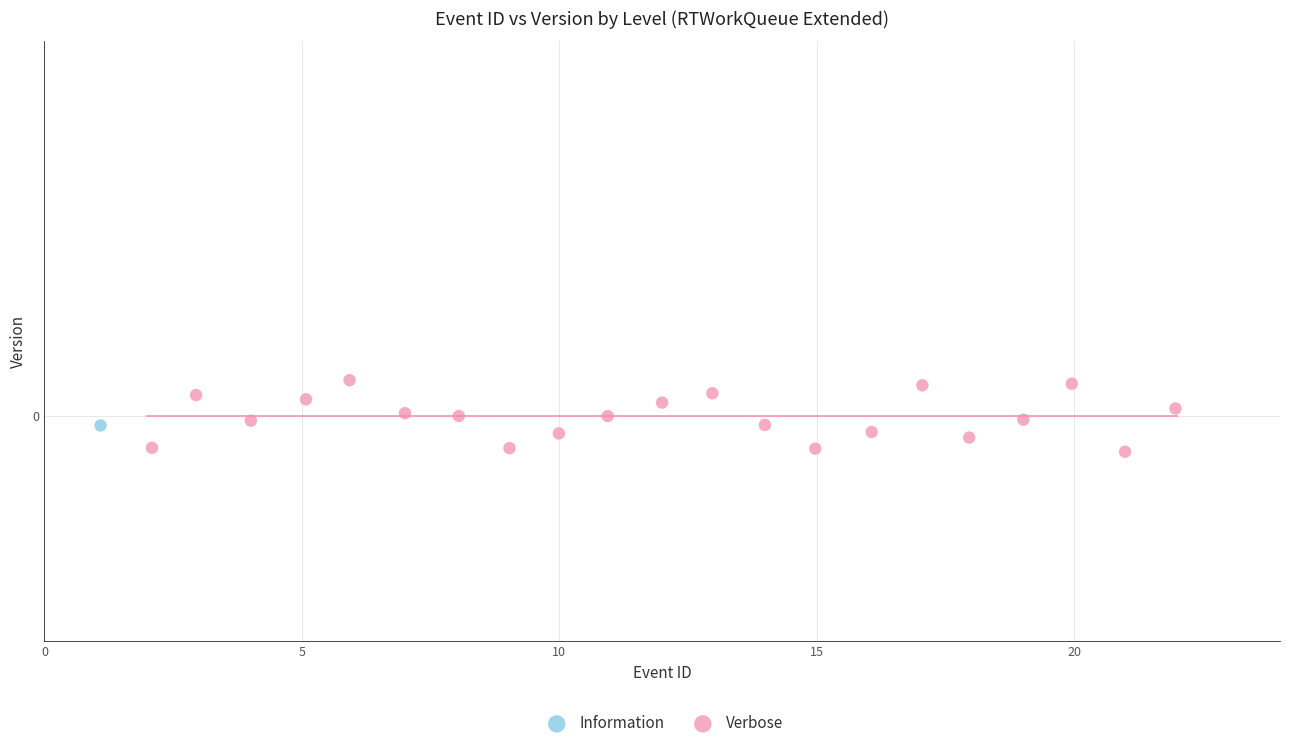

What are all the series names shown in the legend?

Information, Verbose